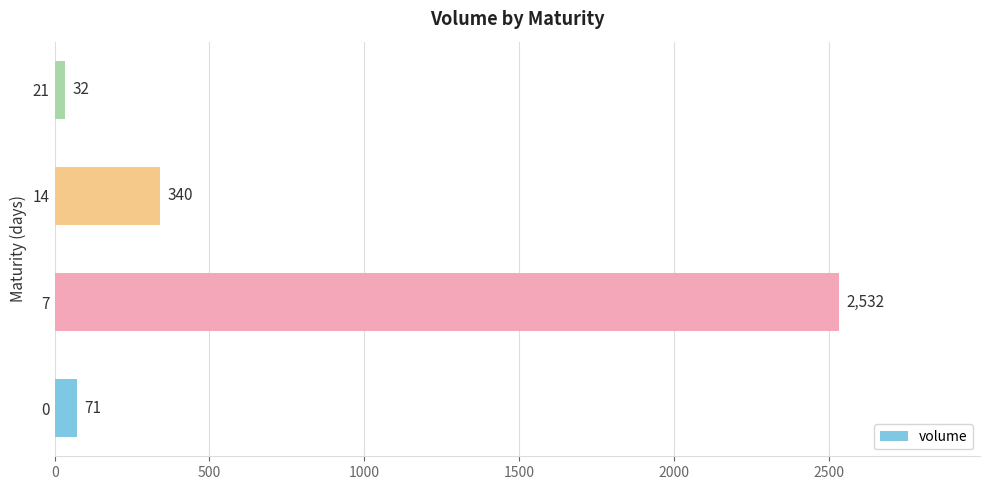

What is the ratio of the value at 7 to the value at 0?

35.7